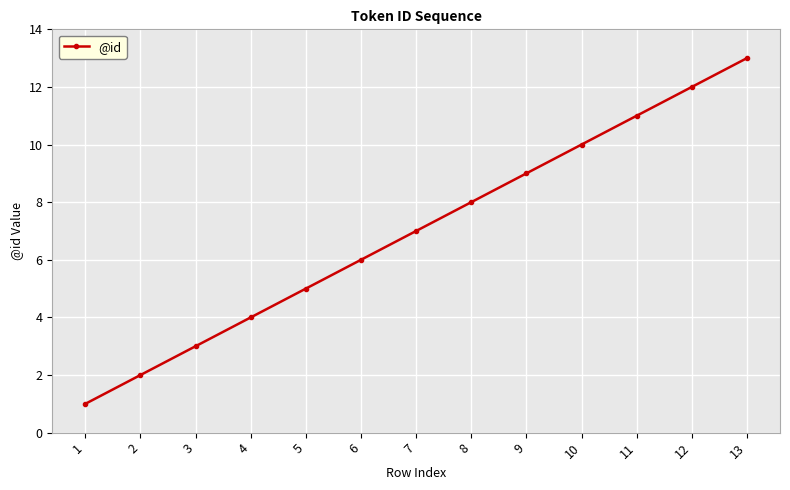

What is the approximate value at 8?

8